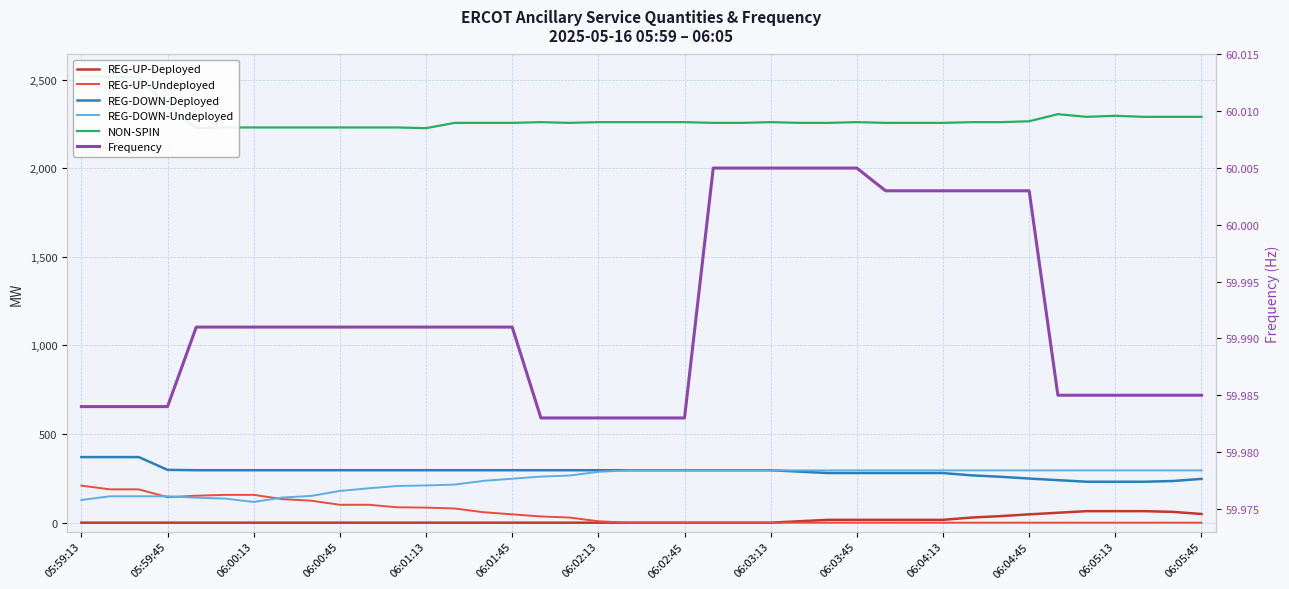

What is the sum of all REG-DOWN-Undeployed values?

9759.0